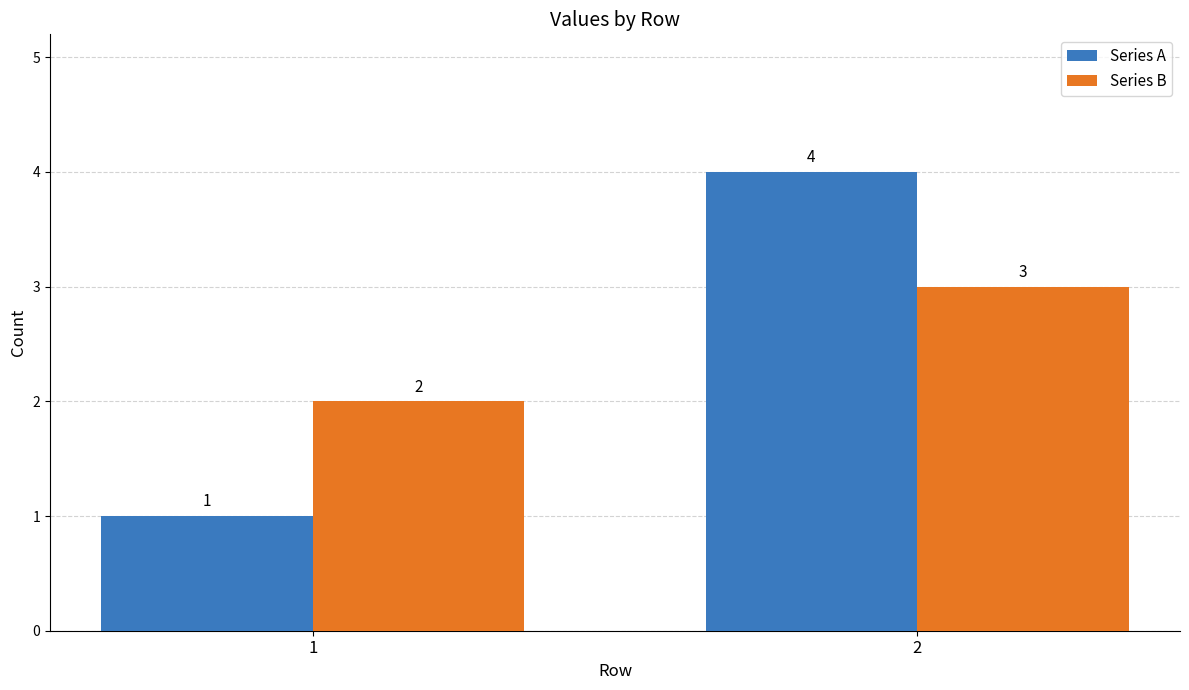

Reading left to right, transcribe all the data shown in this chart.

Series A: 1	4
Series B: 2	3